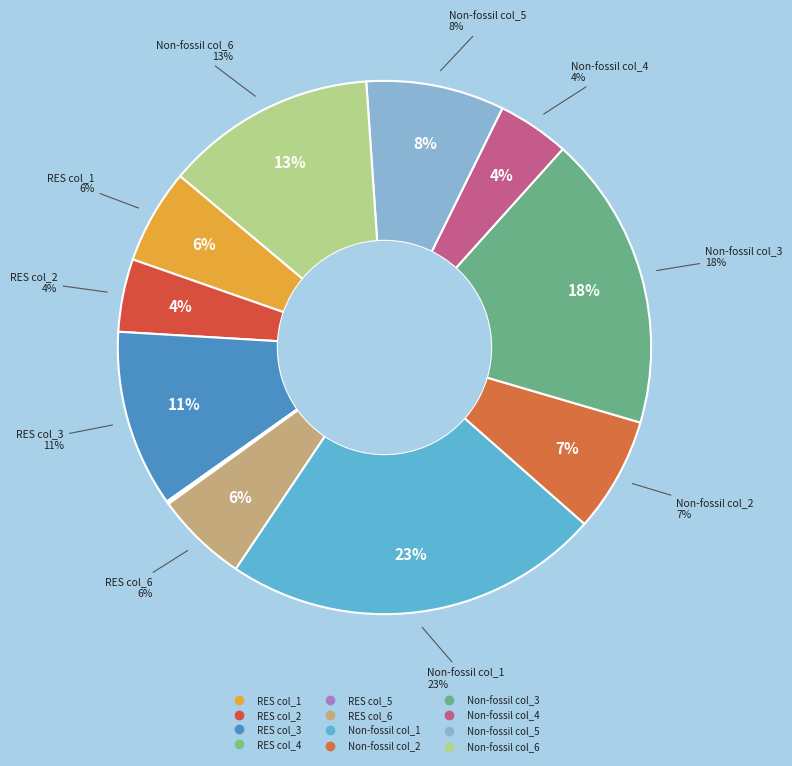

Which category has the biggest portion of the pie?

Non-fossil col_1